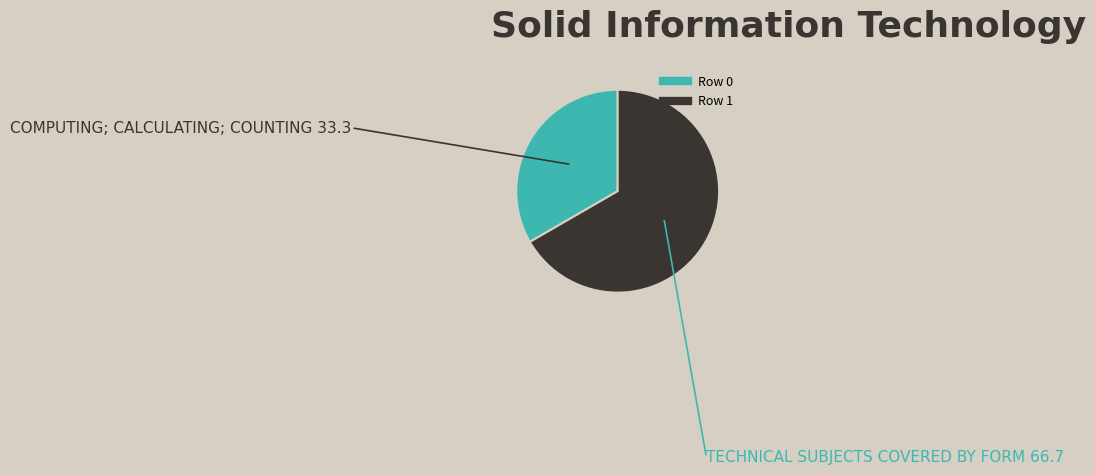

Approximately how many times larger is the value at Row 0 compared to Row 1?

0.5